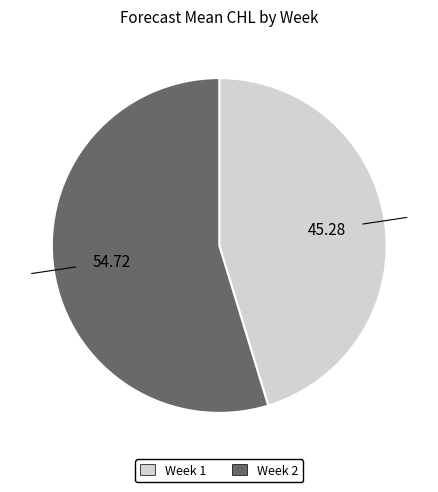

Does any single category account for the majority?

Yes